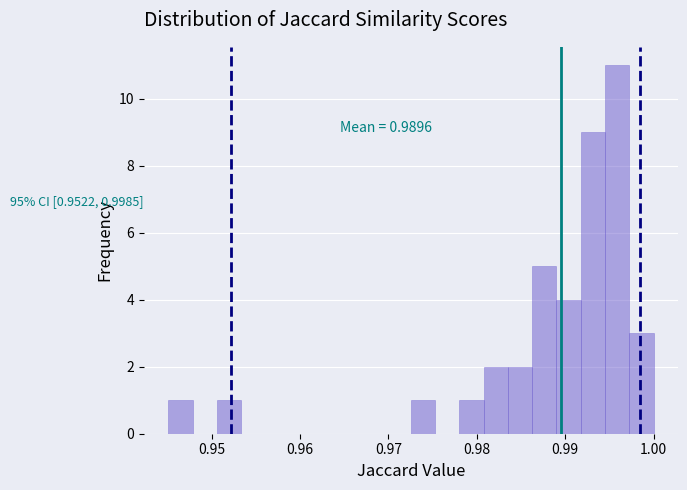

Around what value on the x-axis is the tallest bar? Give the approximate position of its centre, as read against the axis.

0.996